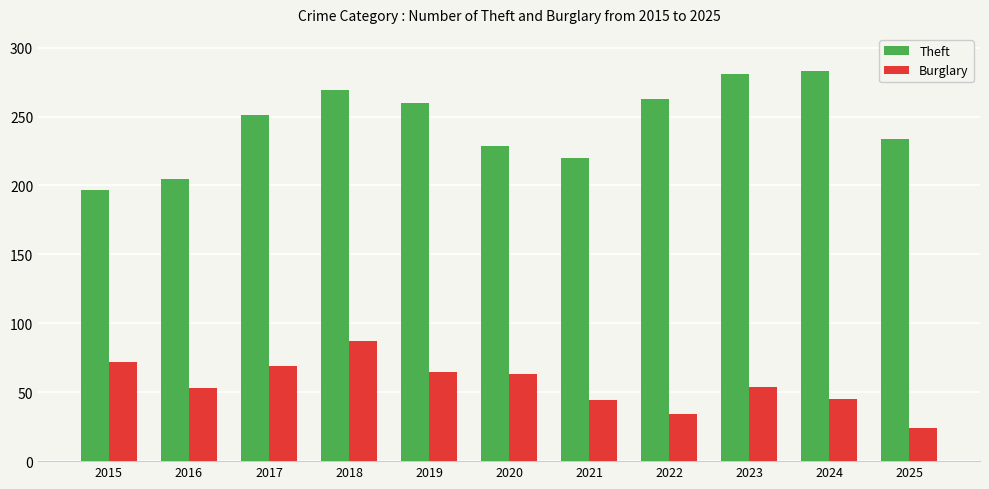

Which series has the largest total across all categories?

Theft